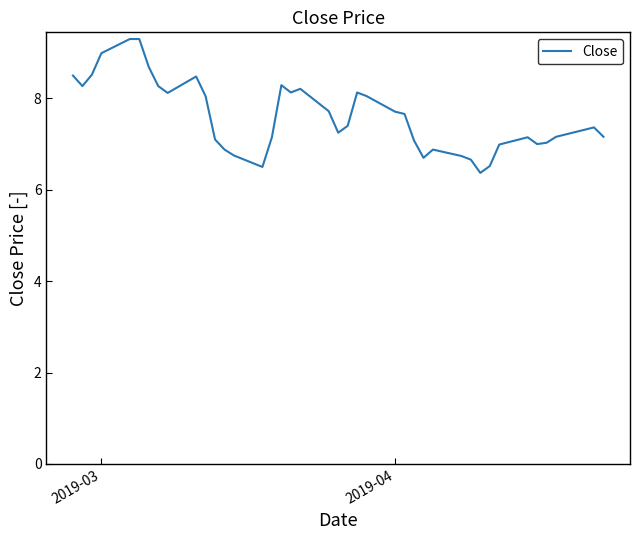

What is the maximum value shown in the chart?

9.3